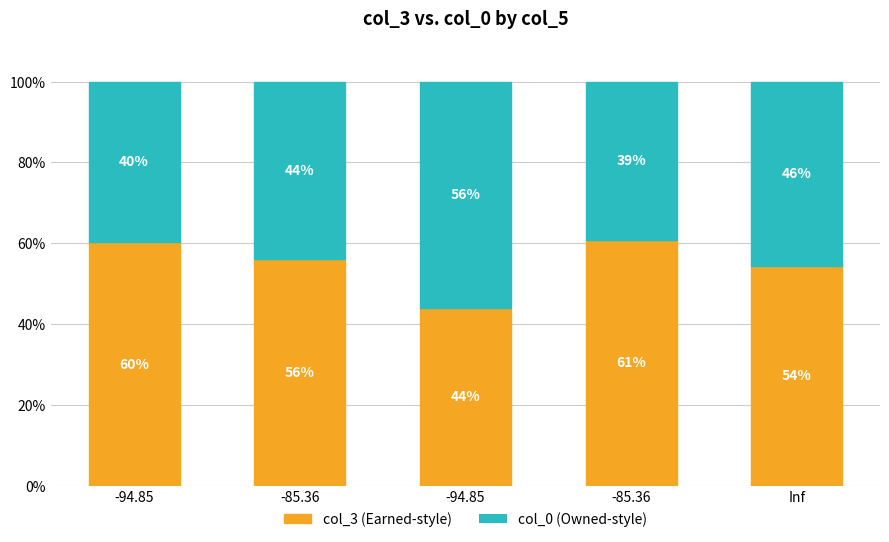

How many series are shown in this chart?

2